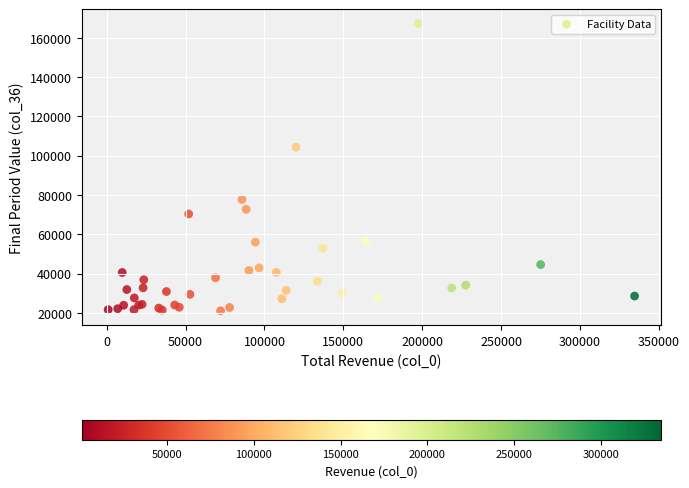

What Y value in the scatter plot is closest to 94121?

104306.4